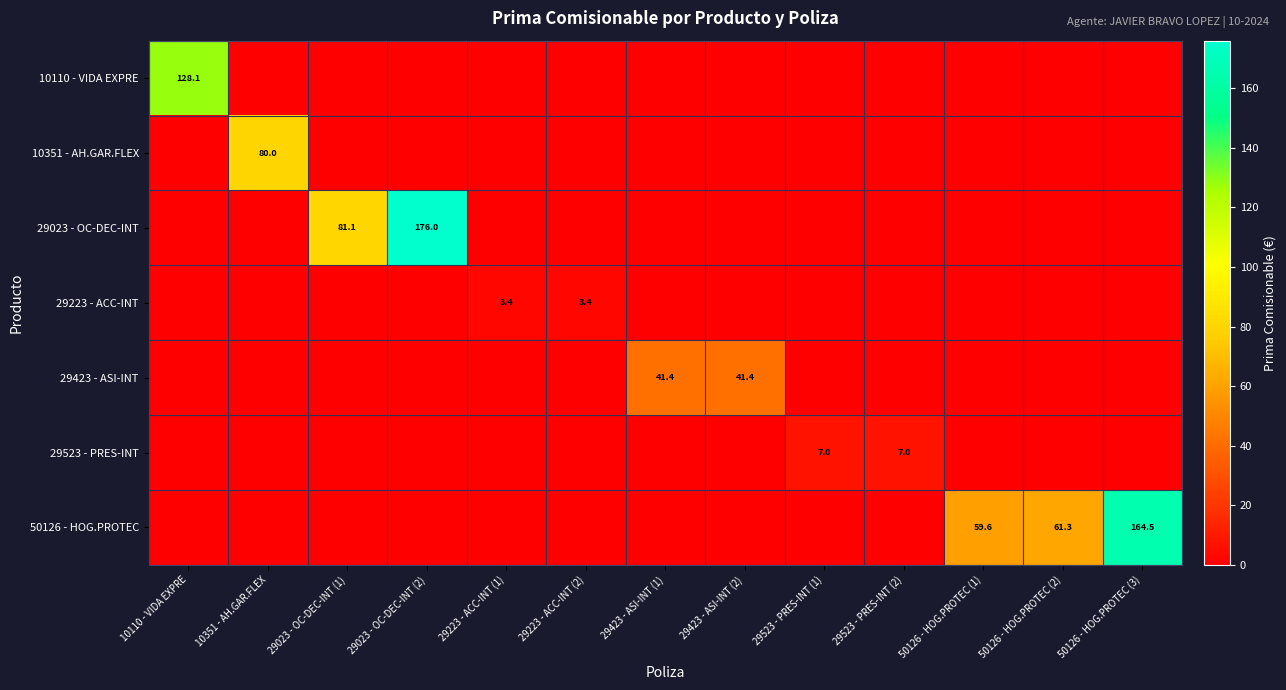

True or false: 50126 - HOG.PROTEC has a value of 164.5 at 50126 - HOG.PROTEC (3).

True